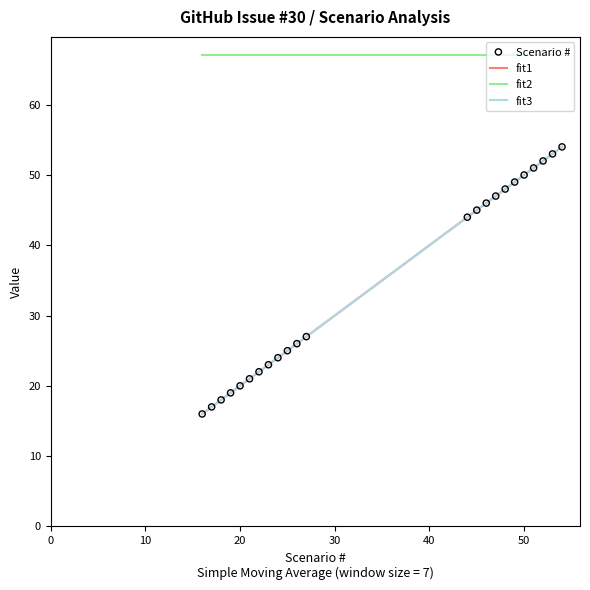

What is the ratio of the value at 24 to the value at 27?

0.9